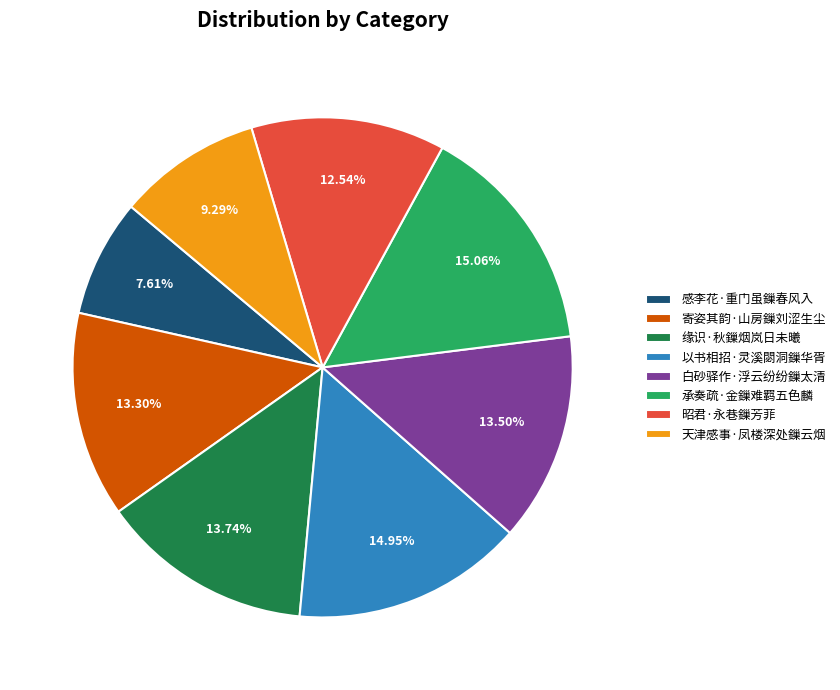

Does 昭君·永巷鏁芳菲 account for over 50% of the chart?

No